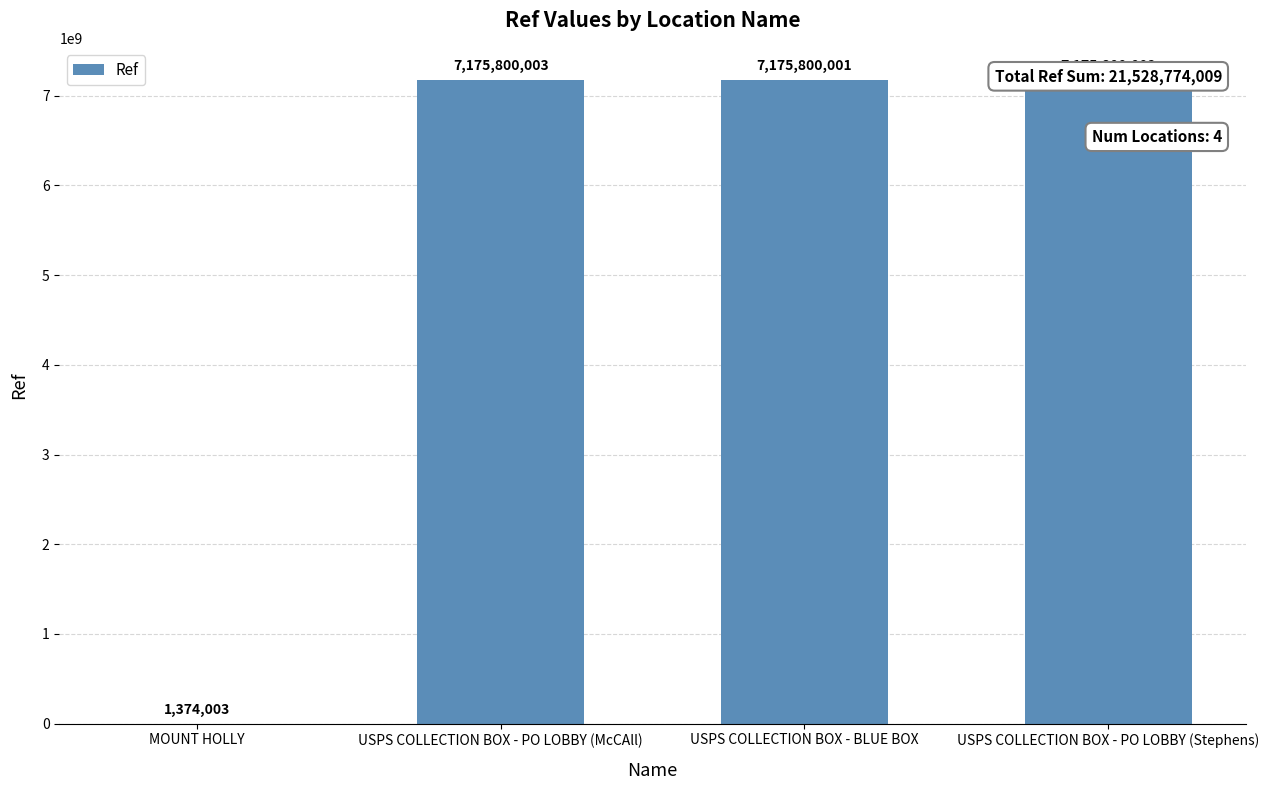

How many data points does each series have?

4